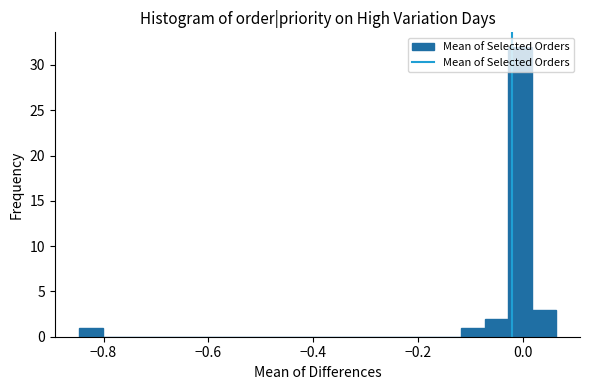

Around what value on the x-axis is the tallest bar? Give the approximate position of its centre, as read against the axis.

0.00